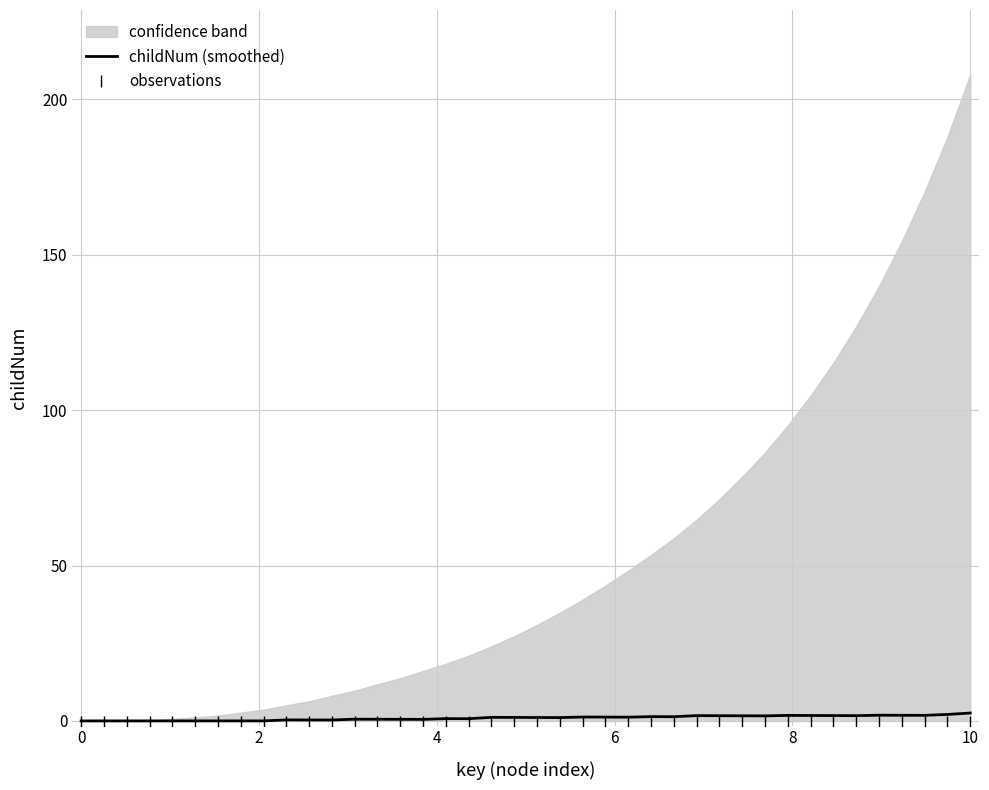

True or false: observations and childNum (smoothed) intersect in this chart.

False